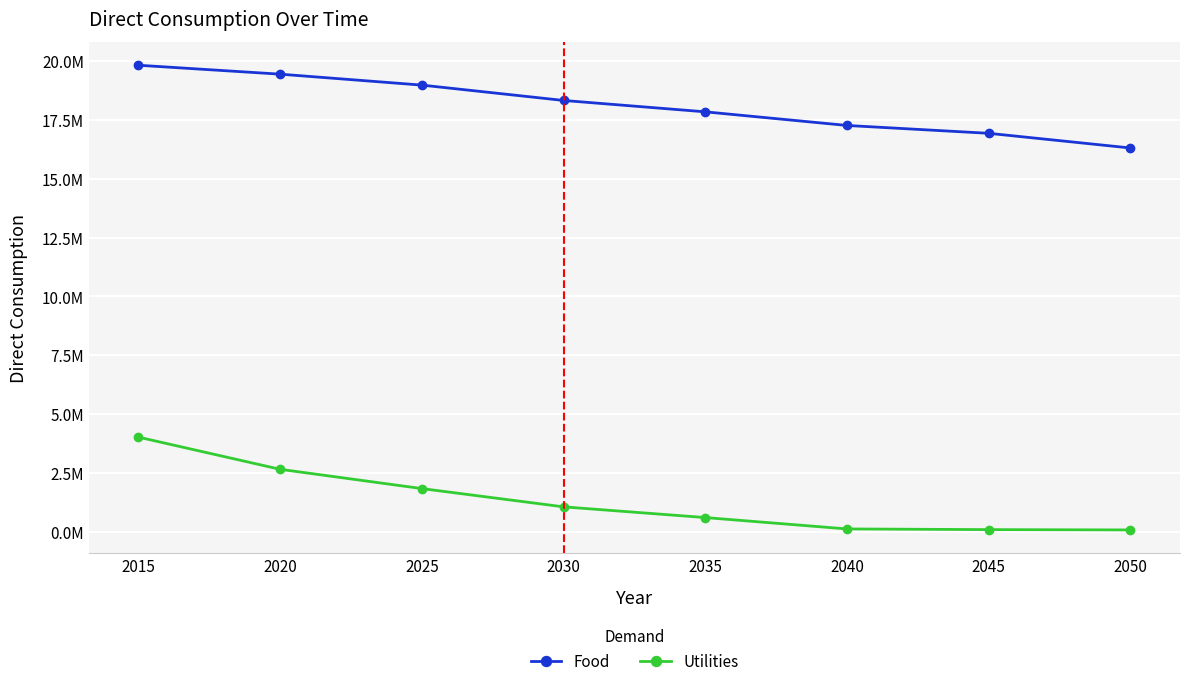

True or false: Food has a value of 17838189.0 at 2035.

True